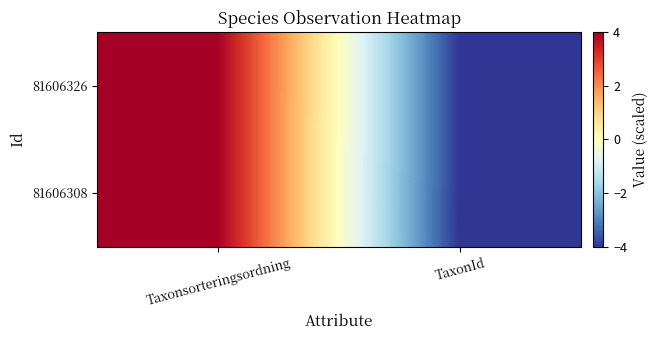

Reading left to right, list all the values displayed in this chart.

81606326: Taxonsorteringsordning=4.0	TaxonId=-4.0
81606308: Taxonsorteringsordning=4.0	TaxonId=-4.0